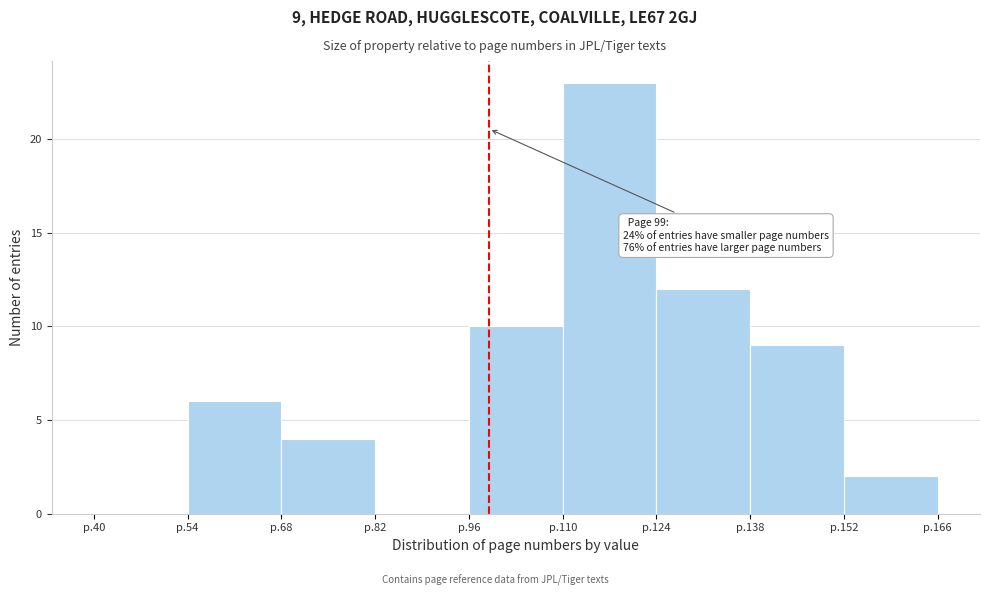

Reading left to right, list all the values displayed in this chart.

p.40=0	p.54=6	p.68=4	p.82=0	p.96=10	p.110=23	p.124=12	p.138=9	p.152=2